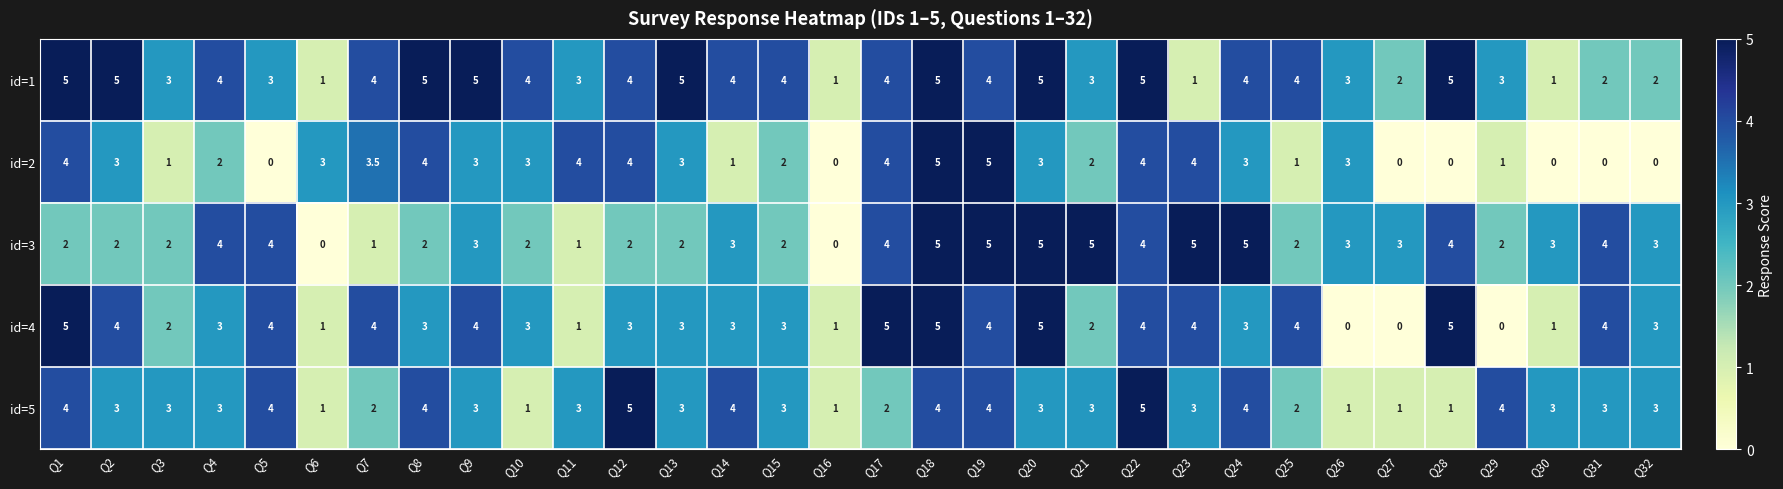

How many id=1 values are between 3 and 5?

25